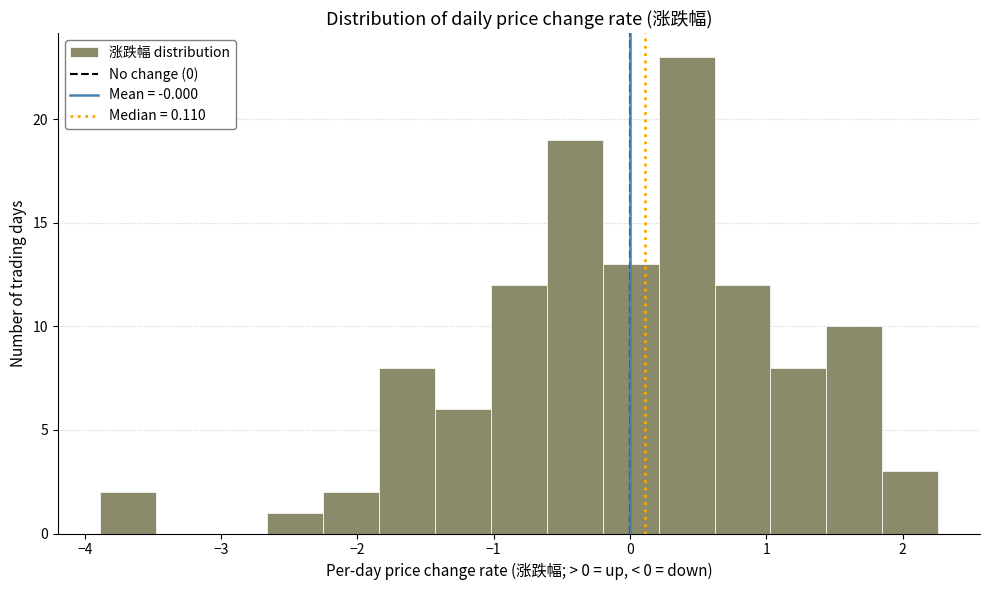

Reading left to right, list every bar in this chart as the range it spans on the x-axis followed by its height. Neither the bar edges nor the heights are printed on the chart, so give them approximately, as read against the axes.

-3.89 to -3.48: 2
-3.48 to -3.07: 0
-3.07 to -2.66: 0
-2.66 to -2.25: 1
-2.25 to -1.84: 2
-1.84 to -1.43: 8
-1.43 to -1.02: 6
-1.02 to -0.61: 12
-0.61 to -0.20: 19
-0.20 to 0.21: 13
0.21 to 0.62: 23
0.62 to 1.03: 12
1.03 to 1.44: 8
1.44 to 1.85: 10
1.85 to 2.26: 3